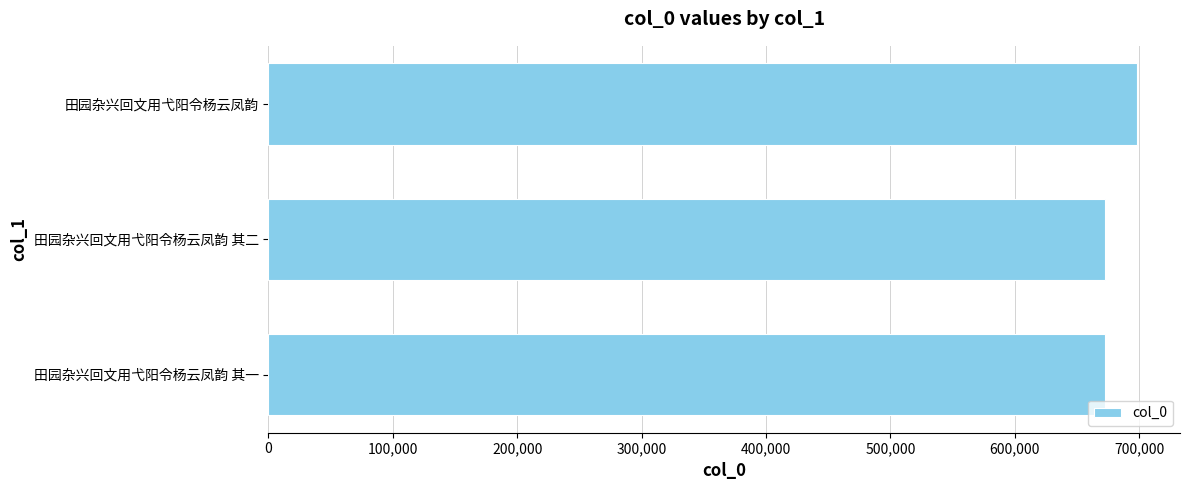

What value does the data have at 田园杂兴回文用弋阳令杨云凤韵 其二?

672812